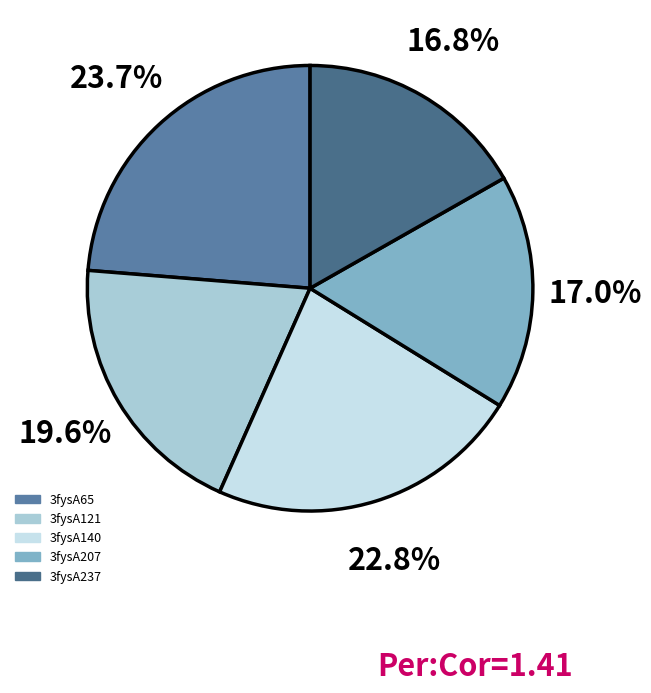

To the nearest percent, what portion does 3fysA121 represent?

20%